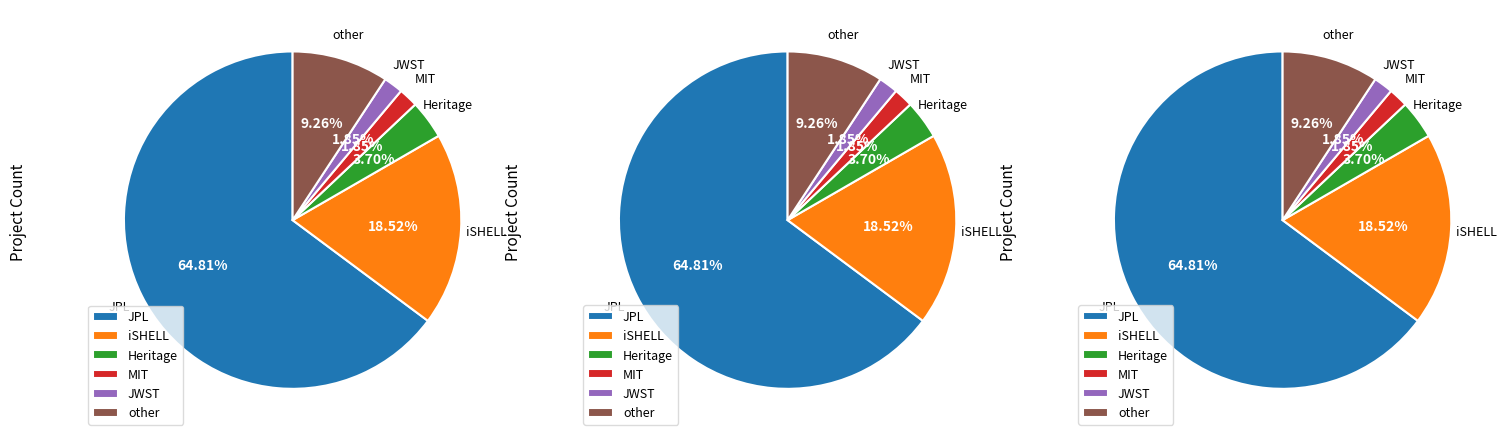

How many slices are in this pie chart?

6